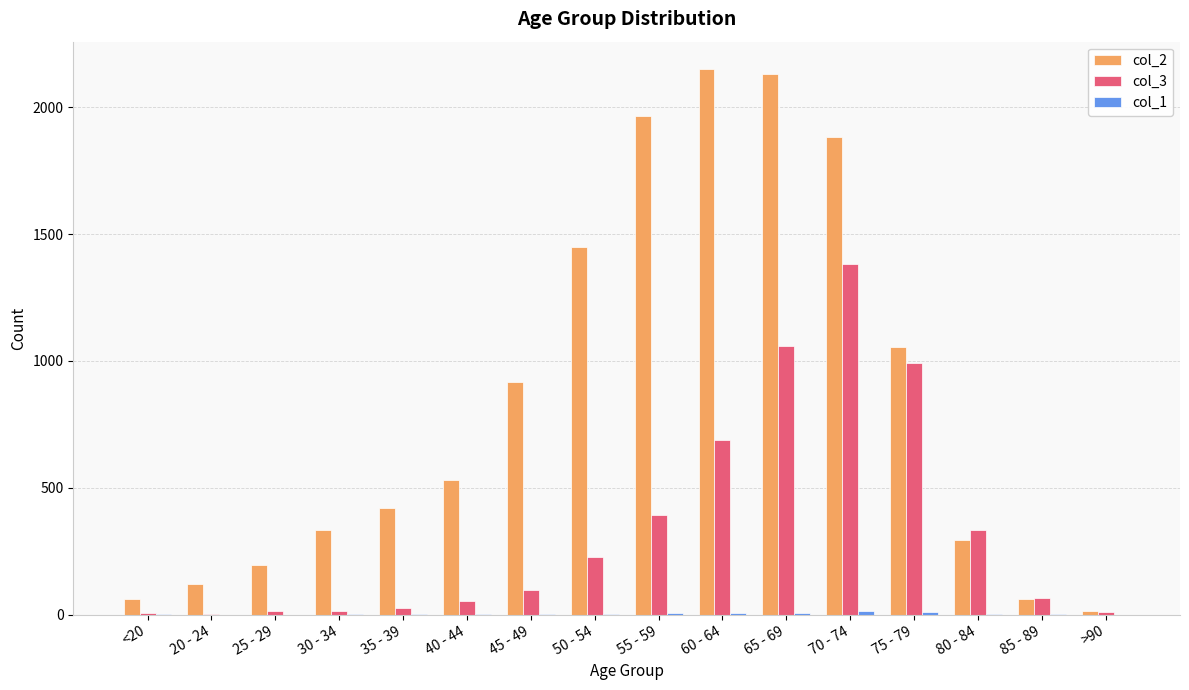

Which series has the largest total across all categories?

col_2